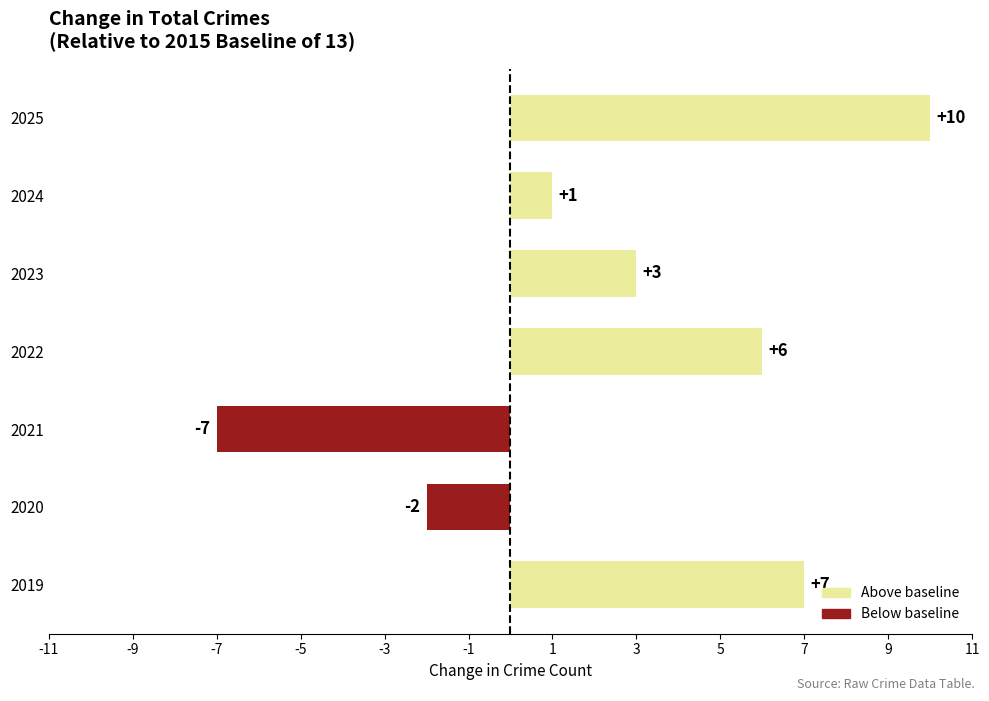

What is the change in value from 2020 to 2024?

+3